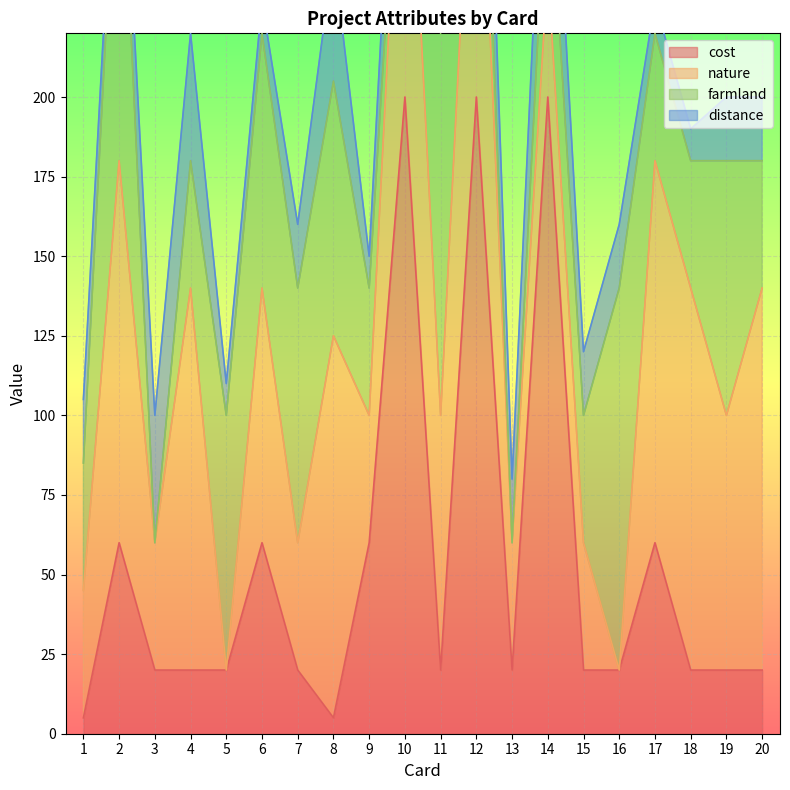

True or false: cost has more than 0 interior local peaks.

True